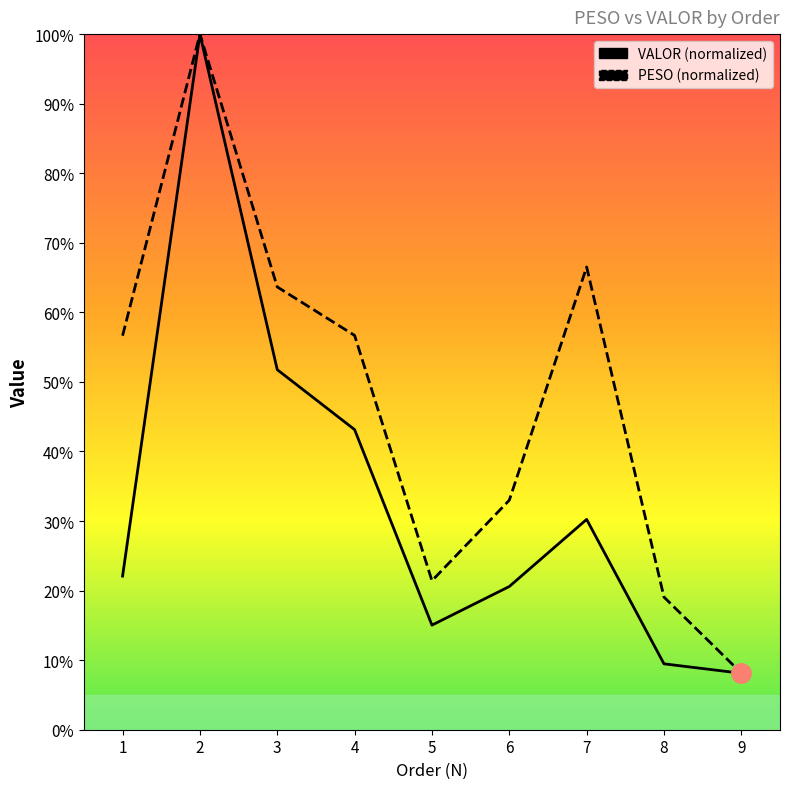

What is the sum of the VALOR values at 8 and 1?

31.6